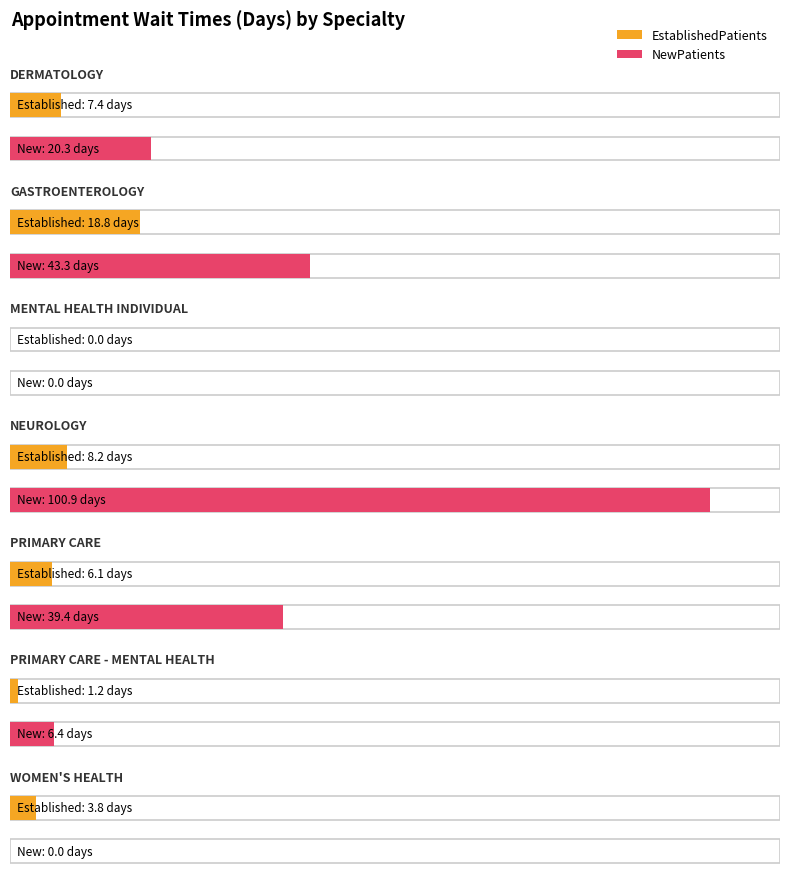

How many categories are shown in the chart?

7